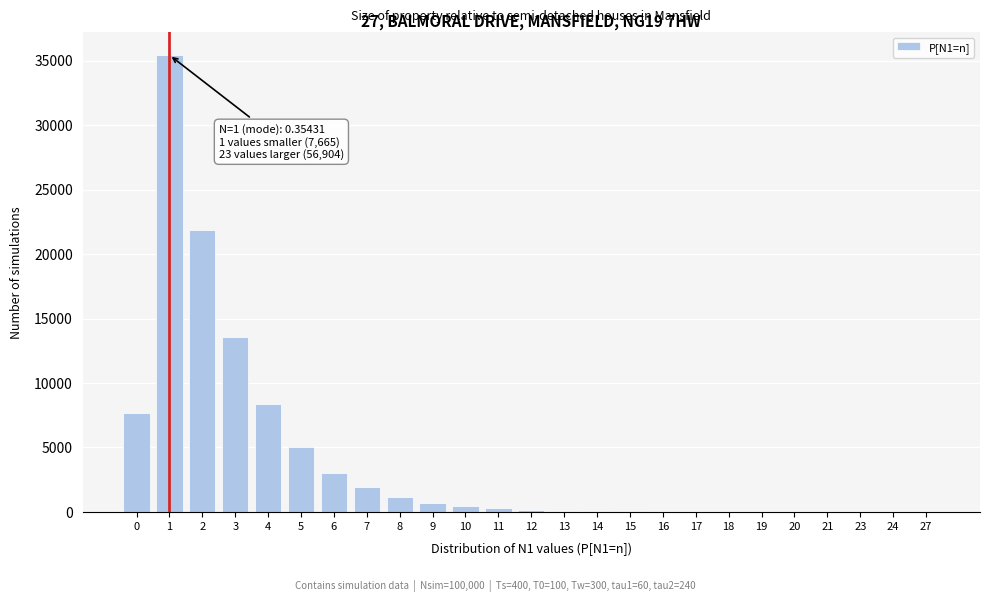

Is it true that the value at 1 is 14647?

False